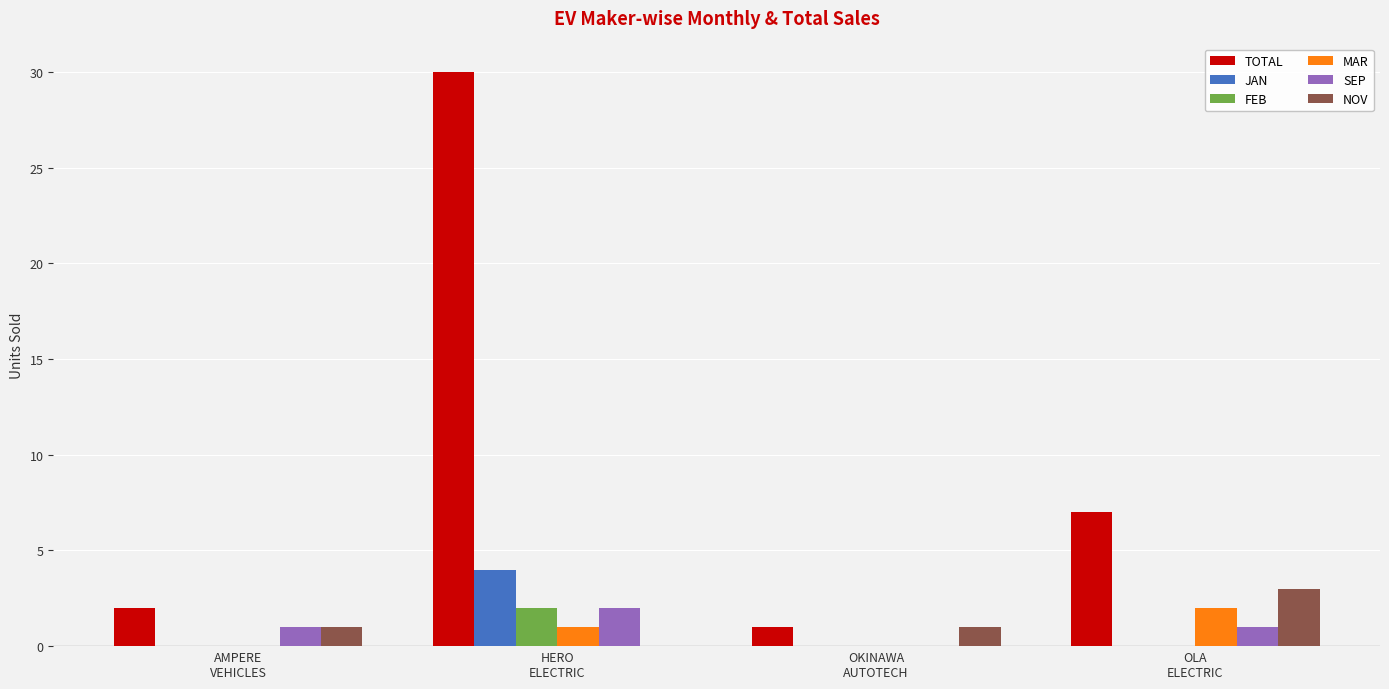

The TOTAL series shows 1 at AMPERE
VEHICLES. True or false?

False